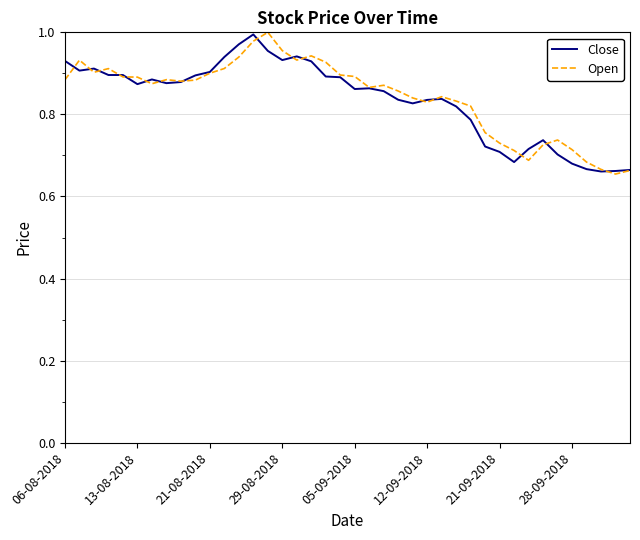

Rank the series by their average value, from highest to lowest.

Open, Close